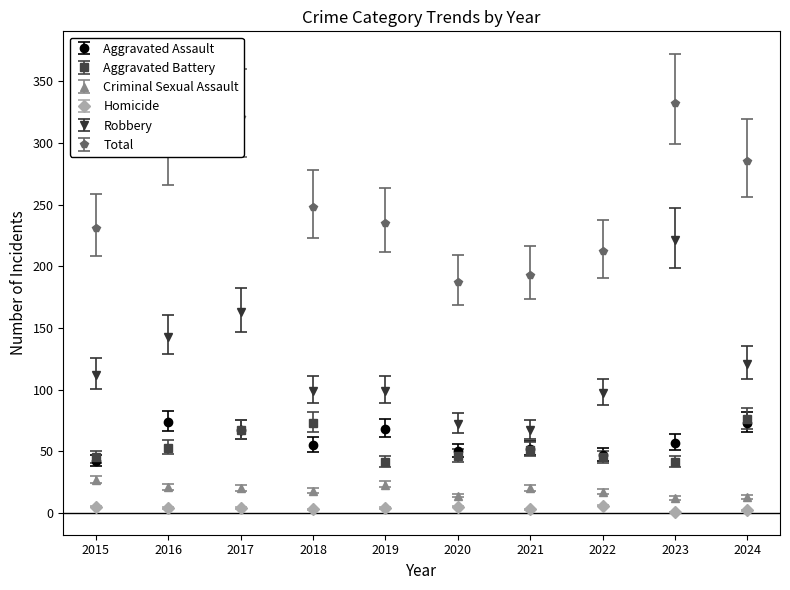

At how many categories does at least one series exceed 203?

8